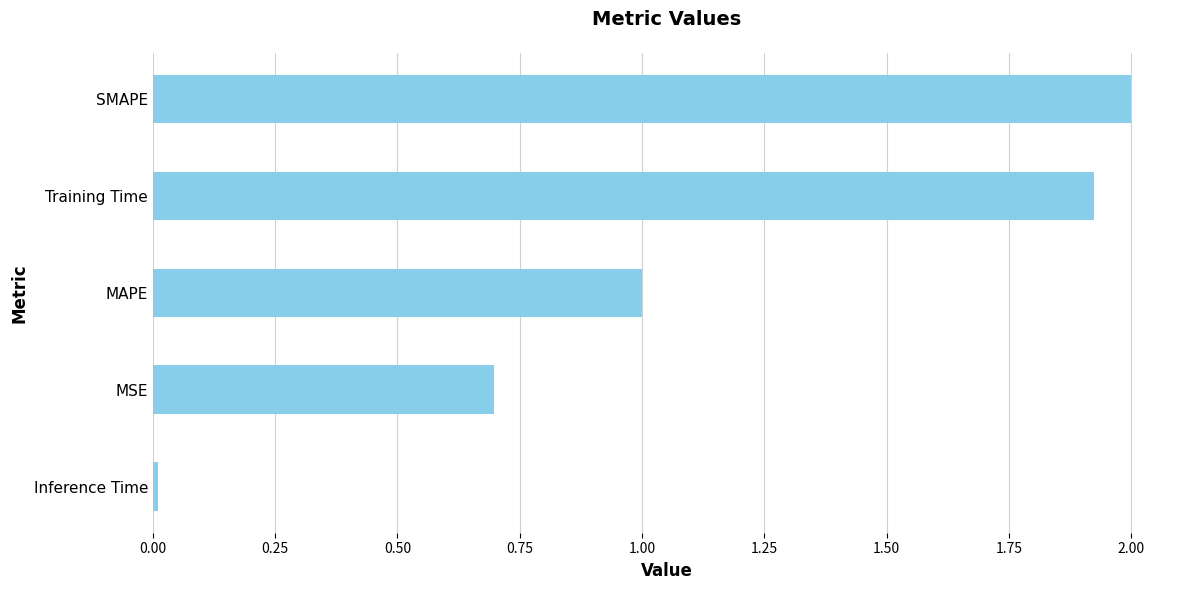

What is the difference between the maximum and second lowest values?

1.3